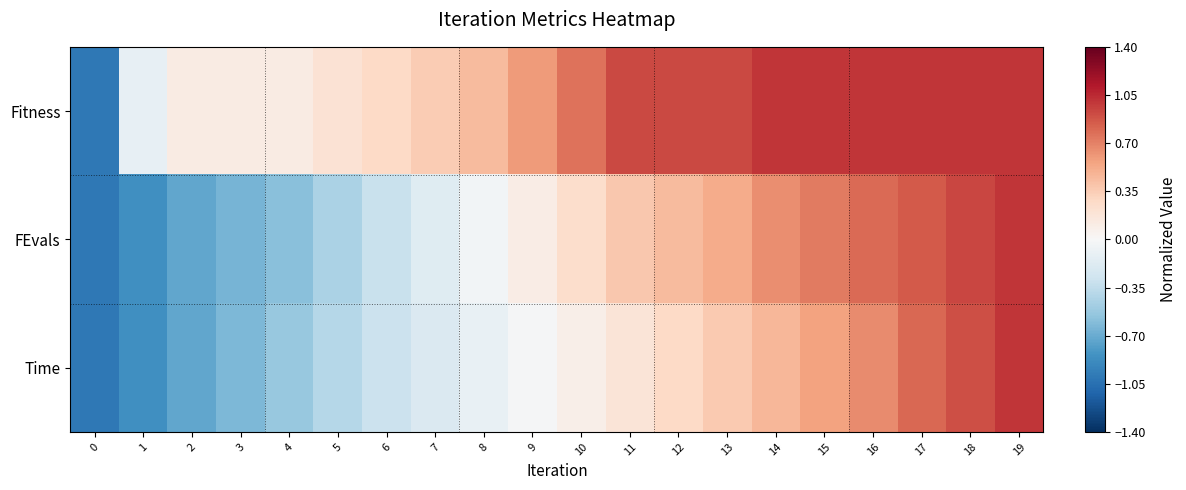

Which series has the largest total across all categories?

Fitness